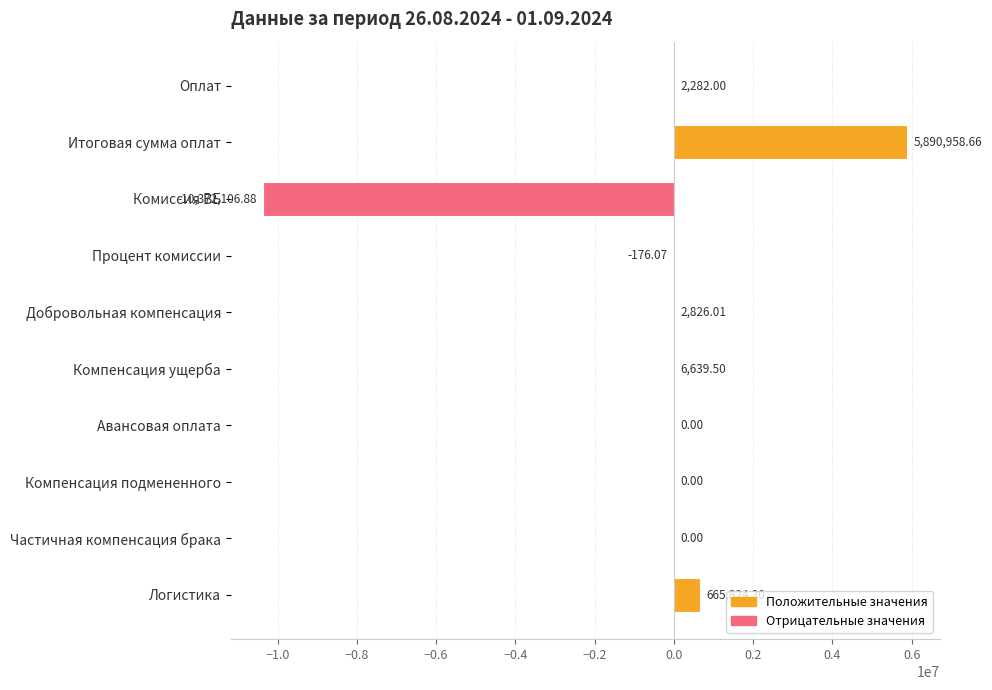

Where is the data nearest to the value -2240574?

Процент комиссии